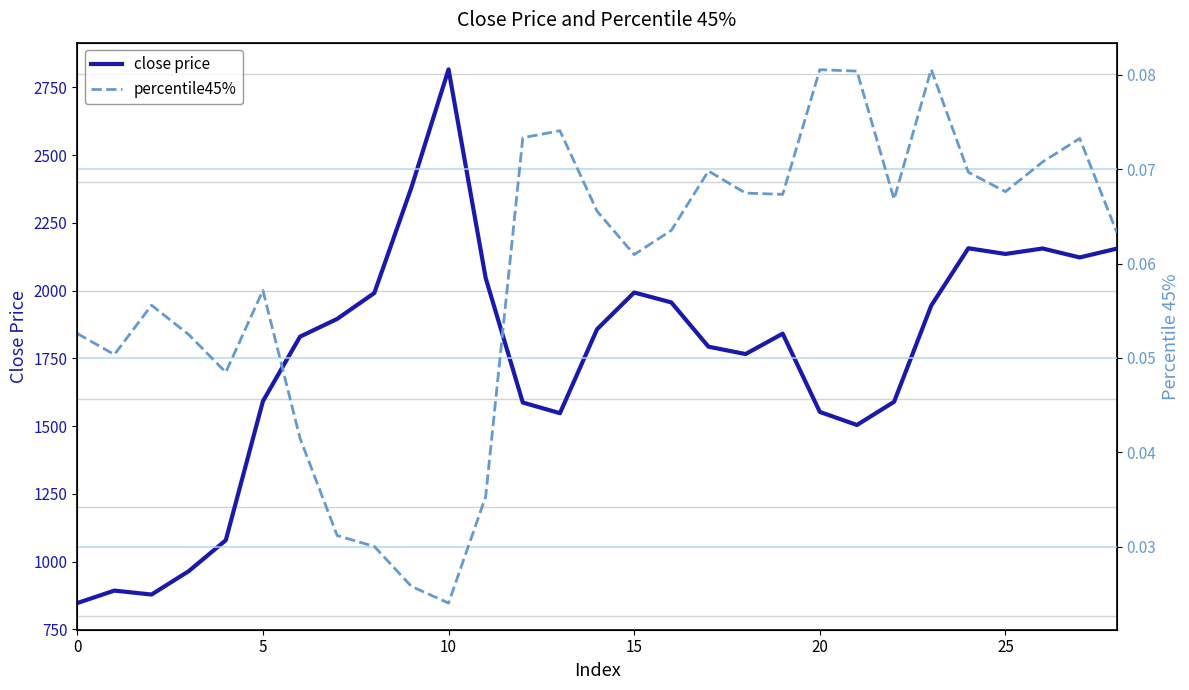

List the series in order of their overall mean, lowest first.

percentile45%, close price